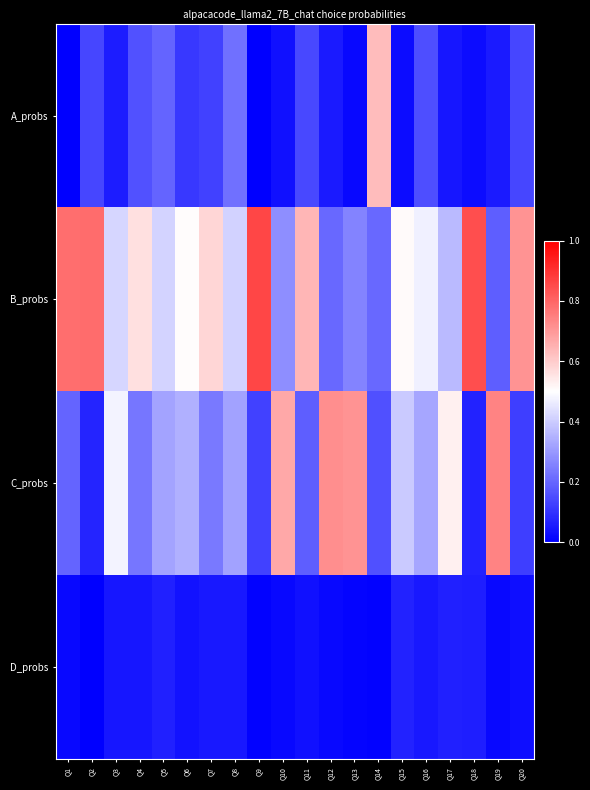

At how many categories does at least one series exceed 0?

20